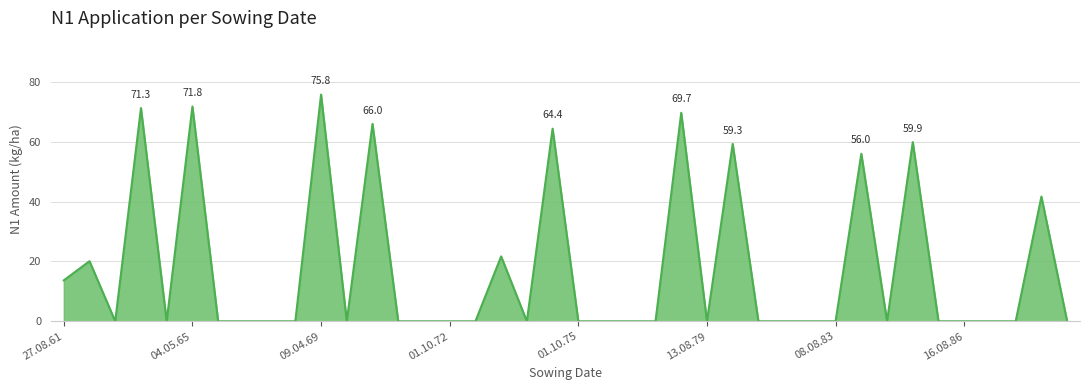

What is the difference between the maximum and minimum values?

75.8